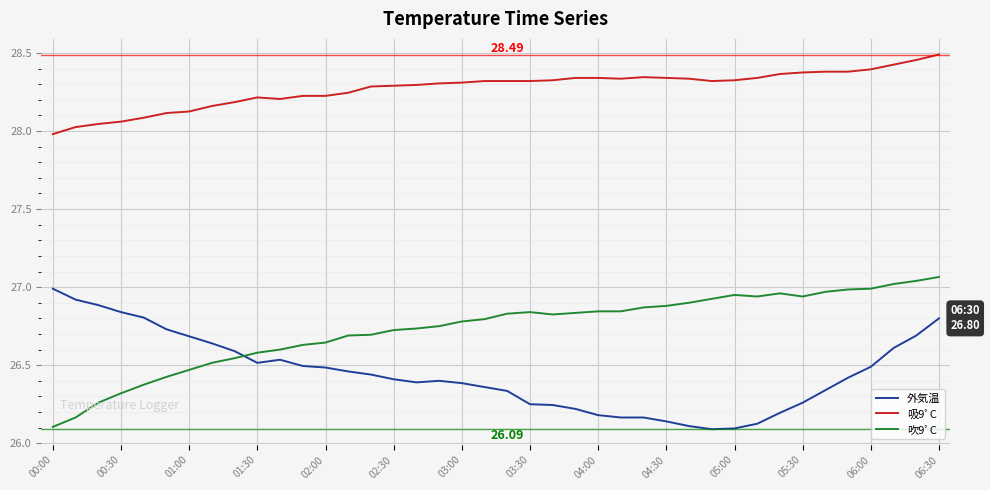

What is the difference between the maximum and minimum values in the 吹9ﾟC series?

1.0